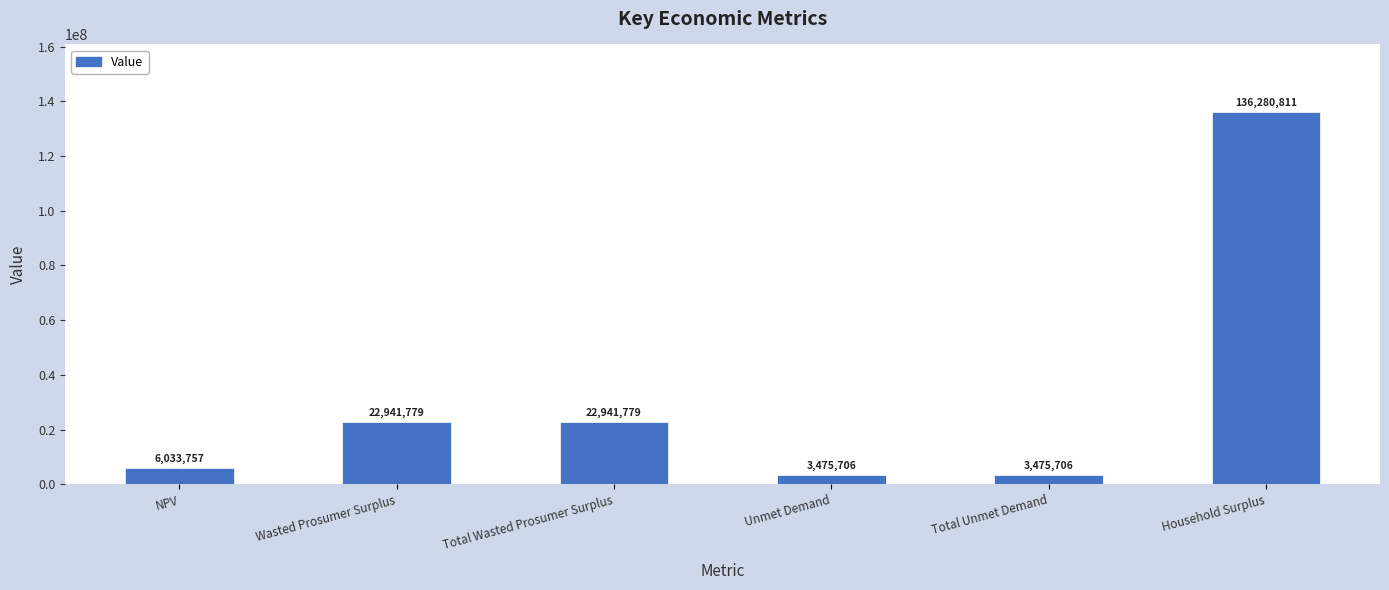

At which category does the chart reach its peak across all series?

Household Surplus